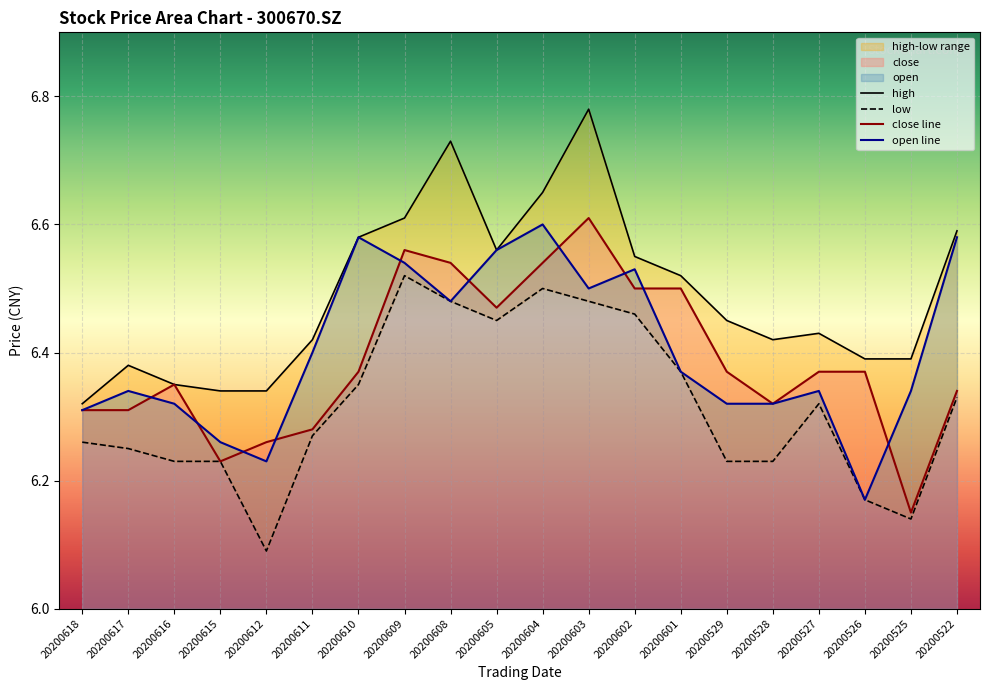

What is the difference between the highest and lowest values at 20200525?

0.2